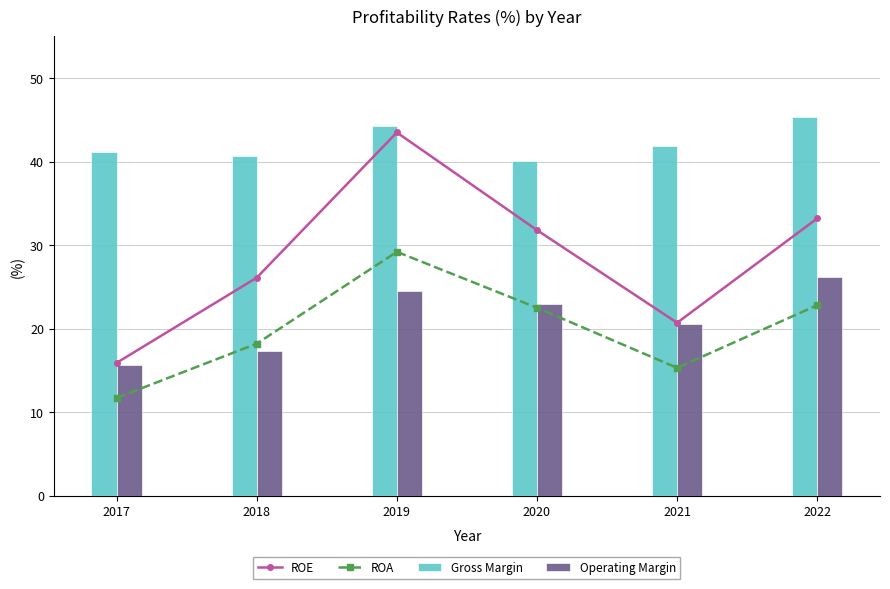

Which series changed the most between 2020 and 2021?

ROE